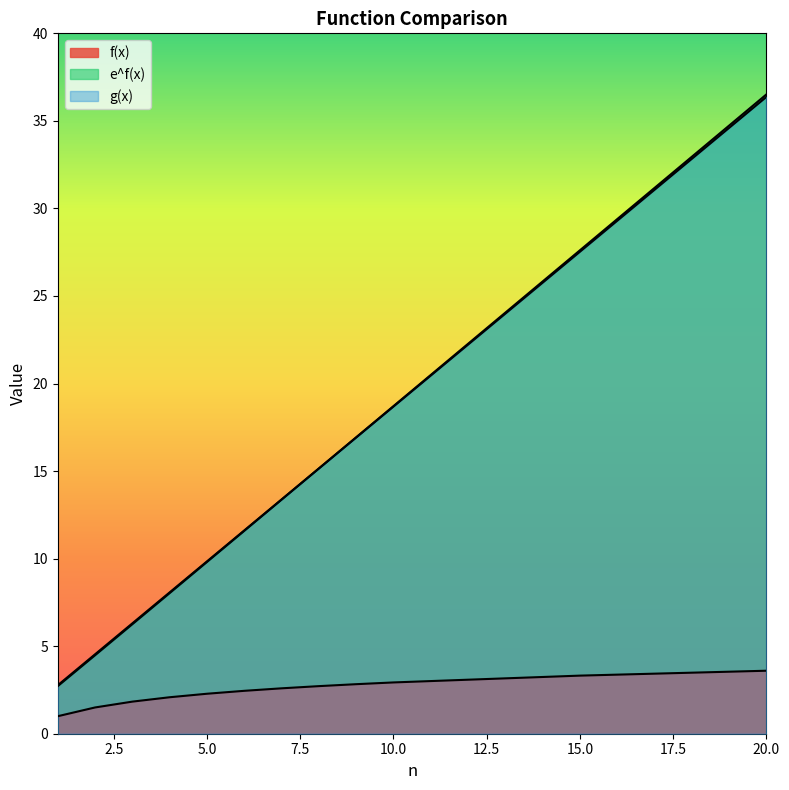

The value of f(x) at 8 is 3.9. True or false?

False